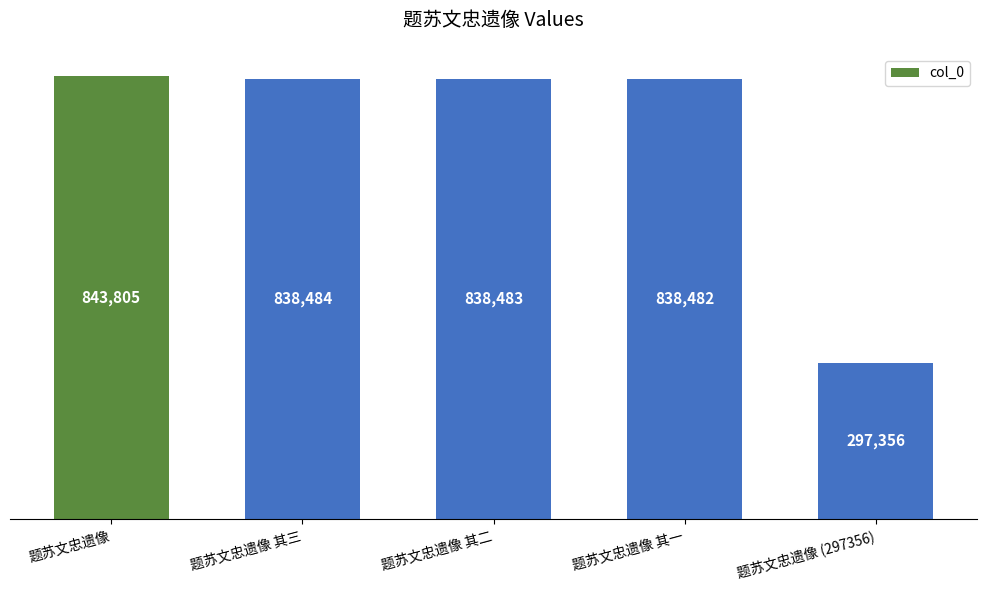

Reading left to right, transcribe all the data shown in this chart.

843805	838484	838483	838482	297356